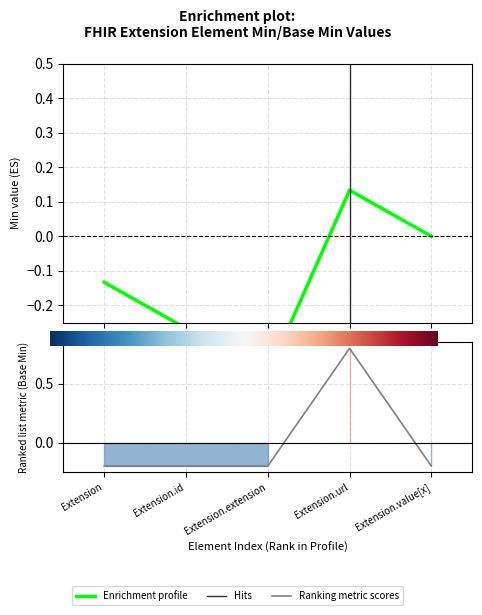

Reading left to right, transcribe all the data shown in this chart.

-0.2	-0.2	-0.2	0.8	-0.2